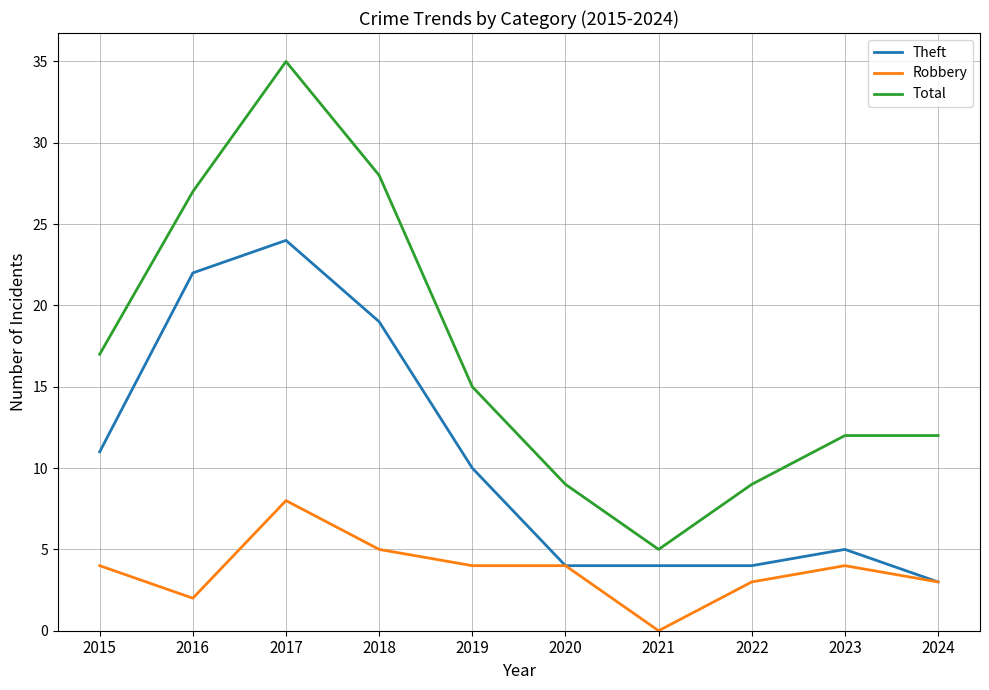

Read the Total value at 2024, to the nearest 5.

10